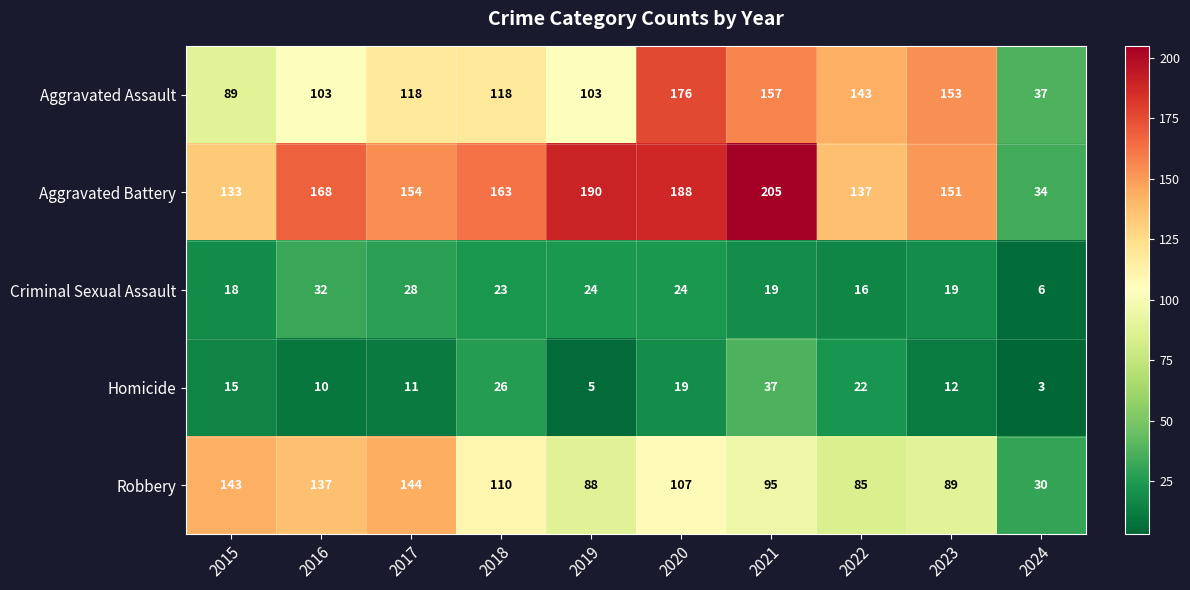

What is the highest value of the Homicide series?

37